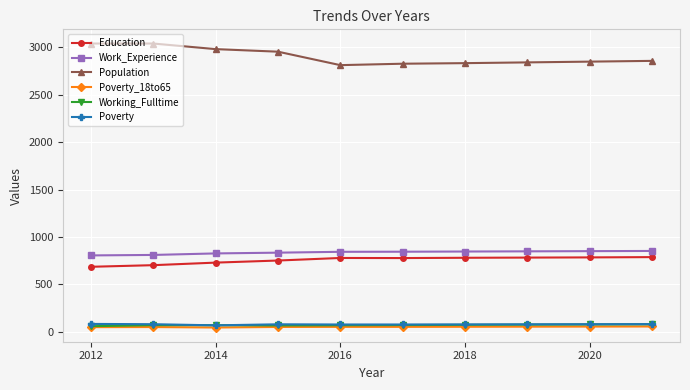

Which series has the largest total across all categories?

Population